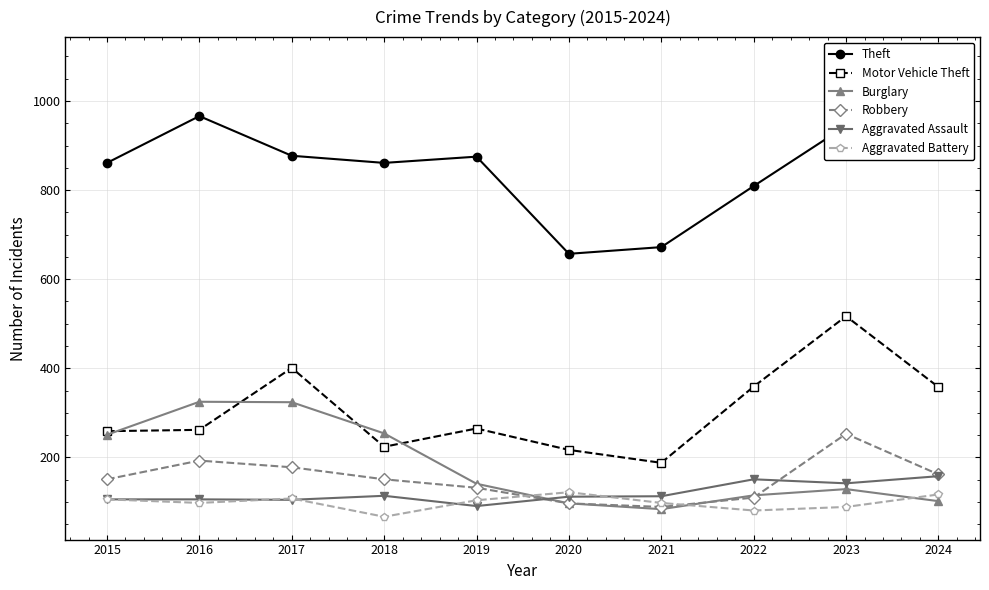

Is it true that Aggravated Battery equals 81 at 2022?

True